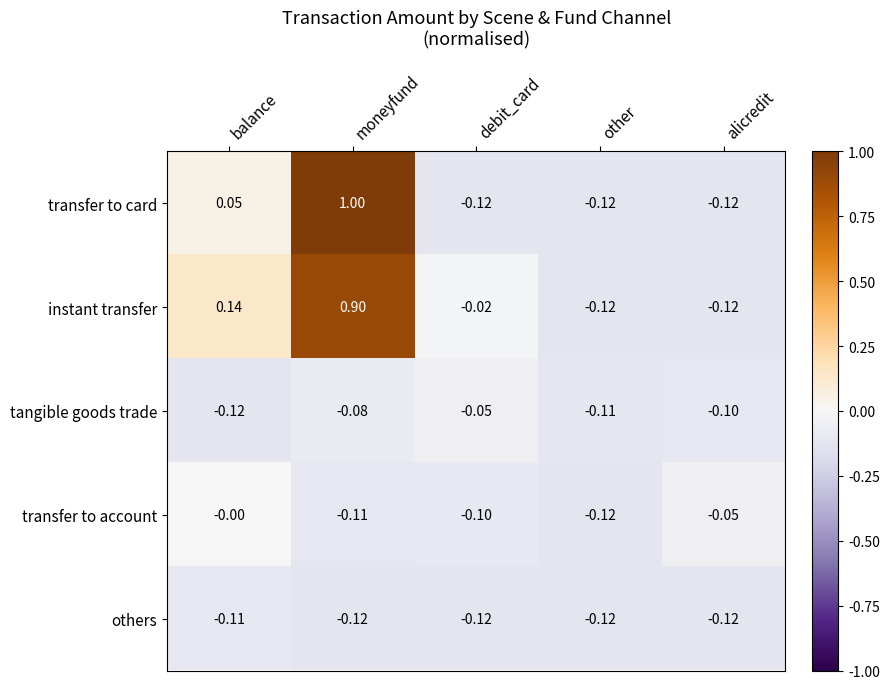

Which category has the highest value in the others series?

balance